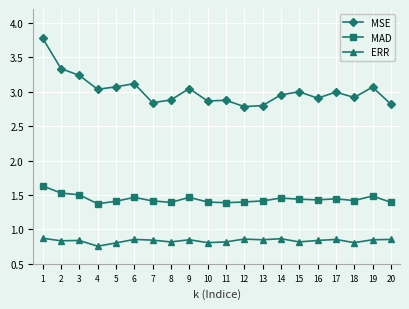

True or false: ERR has more than 2 points higher than both neighbors.

True